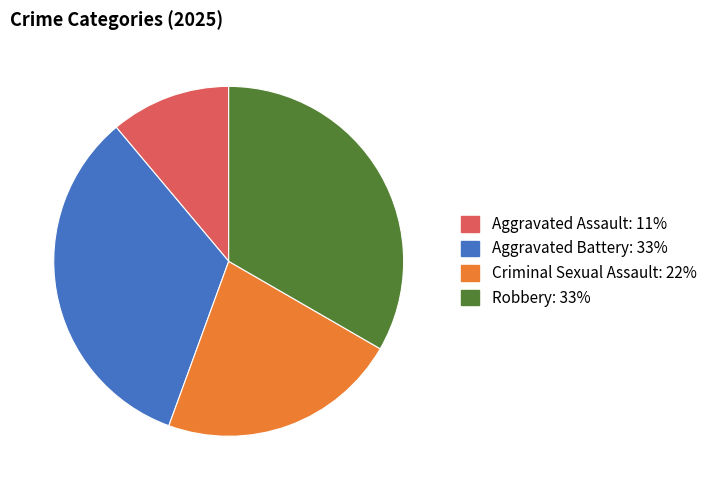

Which has a higher value, Robbery or Aggravated Assault?

Robbery